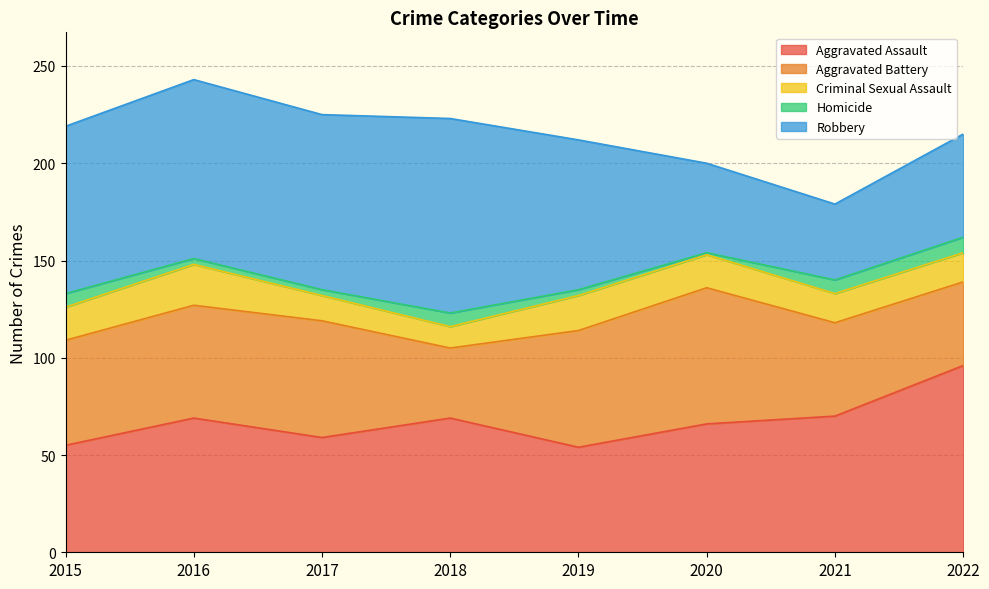

What are all the series names shown in the legend?

Aggravated Assault, Aggravated Battery, Criminal Sexual Assault, Homicide, Robbery